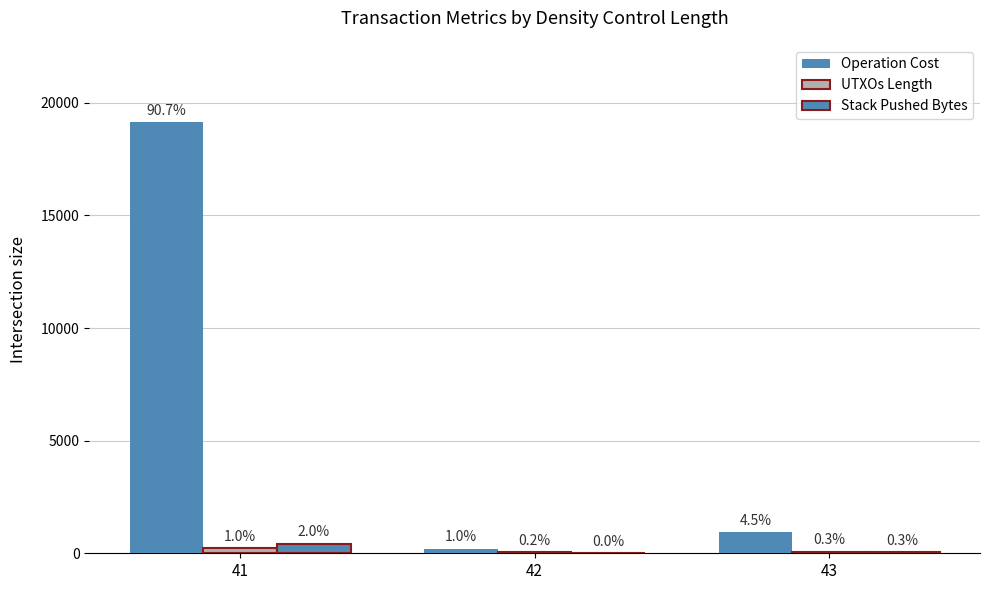

List the series in order of their peak value, highest first.

Operation Cost, Stack Pushed Bytes, UTXOs Length